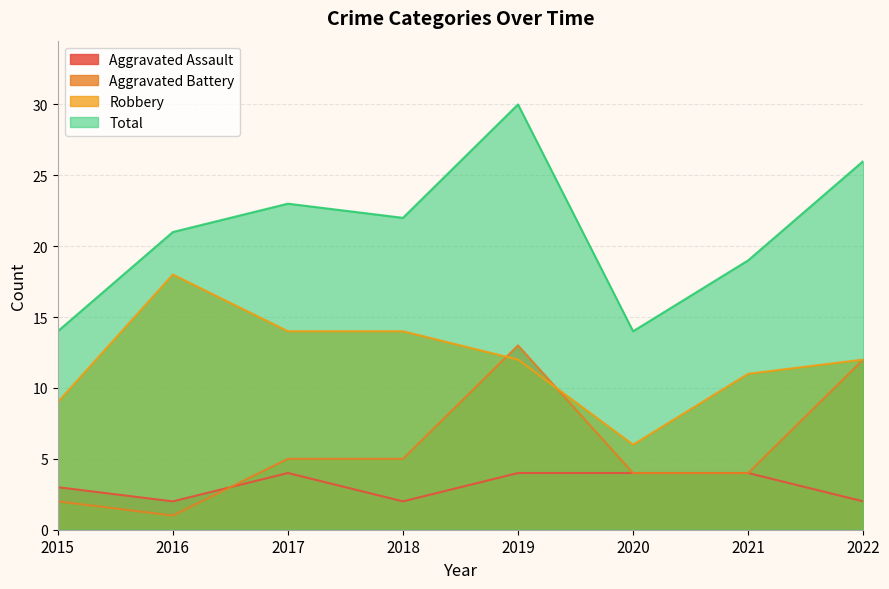

True or false: Total and Robbery intersect in this chart.

False